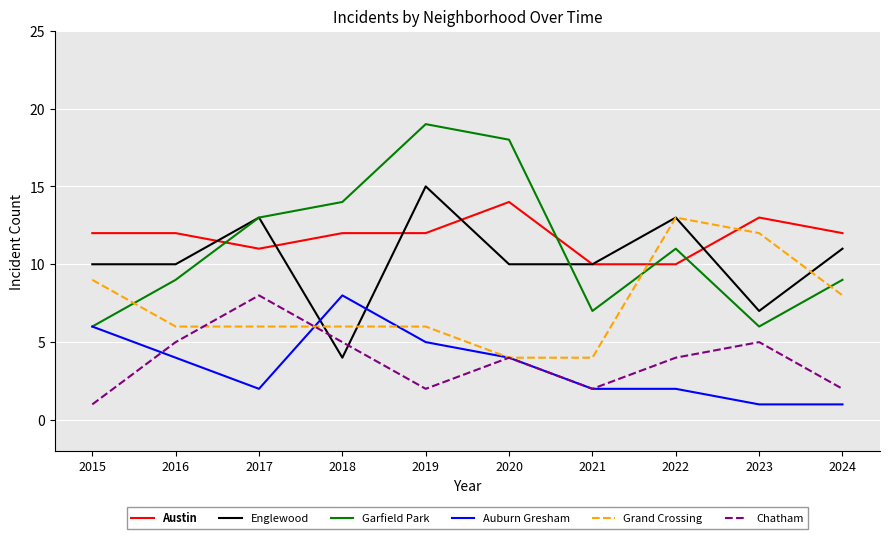

How many lines are shown in the chart?

6